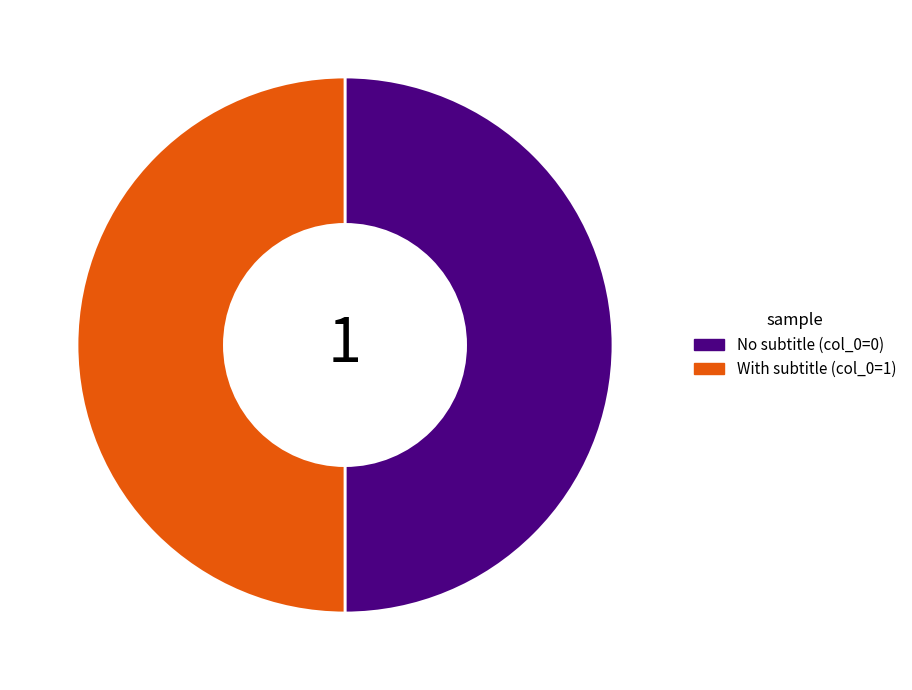

Is it true that With subtitle (col_0=1) is 50% of the pie?

True